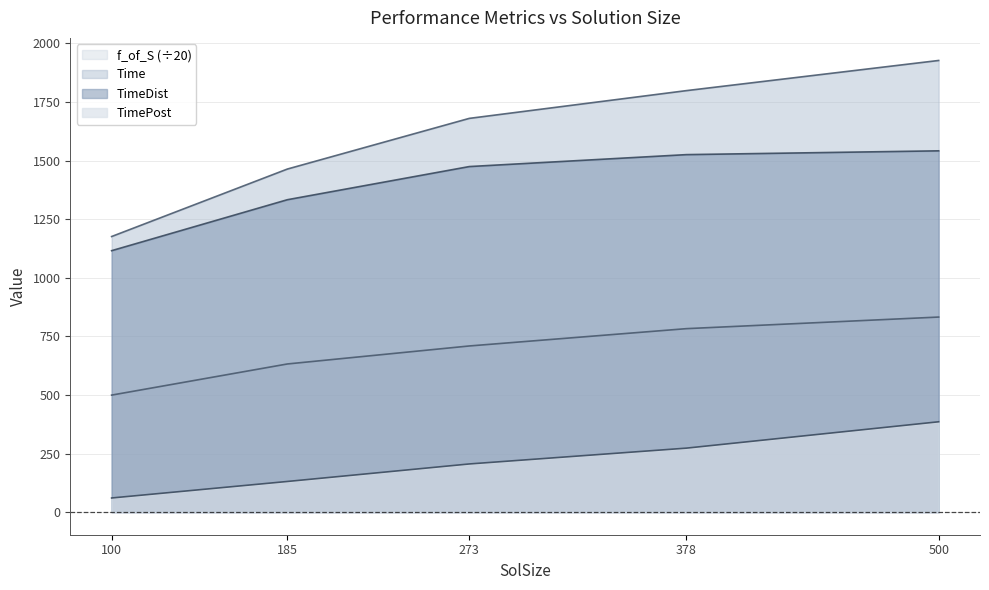

What is the total value across all series at 273?

4069.4